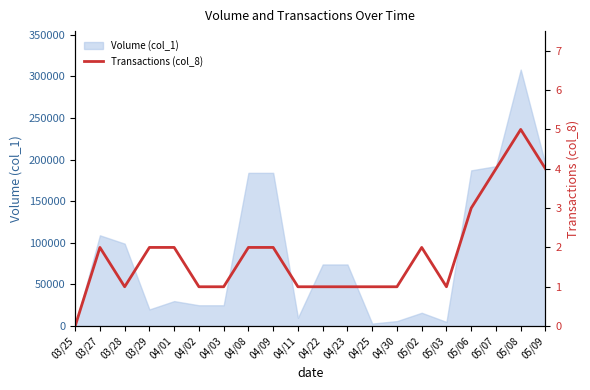

Reading left to right, extract all data points from this chart.

03/25=0	03/27=2	03/28=1	03/29=2	04/01=2	04/02=1	04/03=1	04/08=2	04/09=2	04/11=1	04/22=1	04/23=1	04/25=1	04/30=1	05/02=2	05/03=1	05/06=3	05/07=4	05/08=5	05/09=4